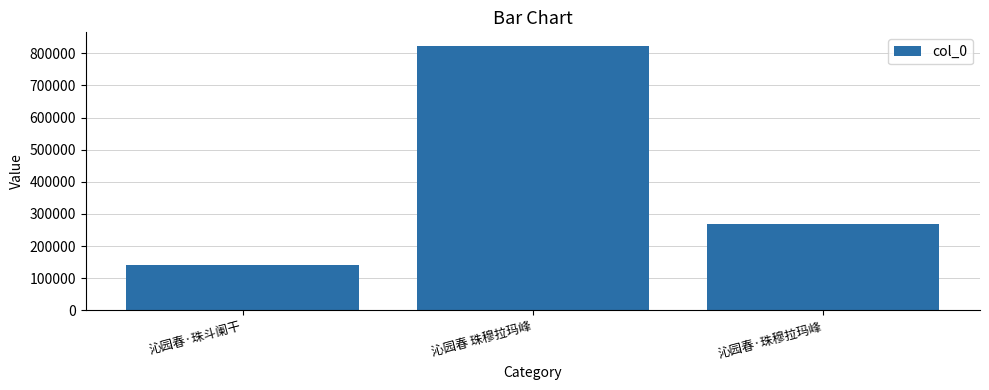

What is the label of the 1st bar from the left?

沁园春·珠斗阑干